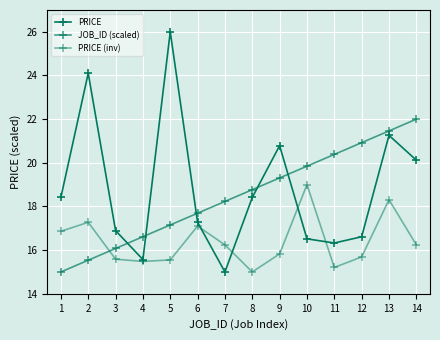

True or false: JOB_ID (scaled) and PRICE (inv) cross at least once.

True